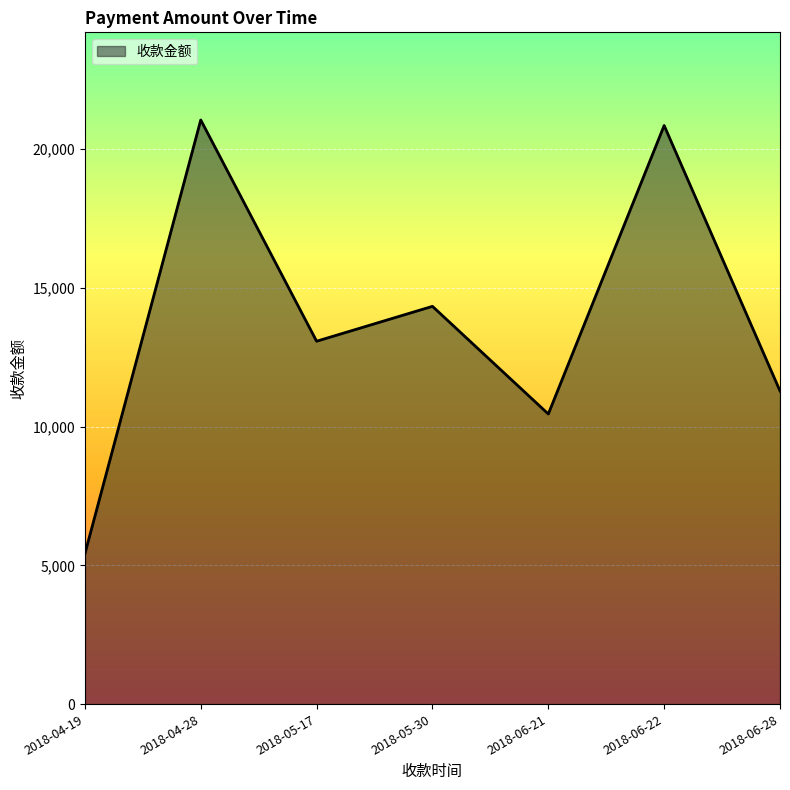

Is it true that the value at 2018-04-19 is 5419.6?

True